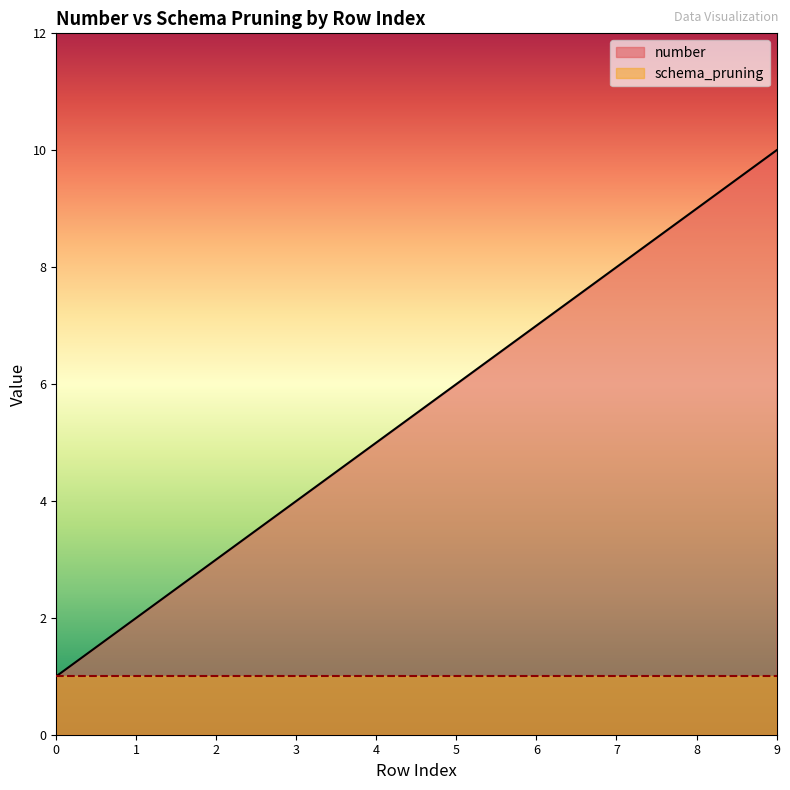

List the series in order of their peak value, lowest first.

schema_pruning, number